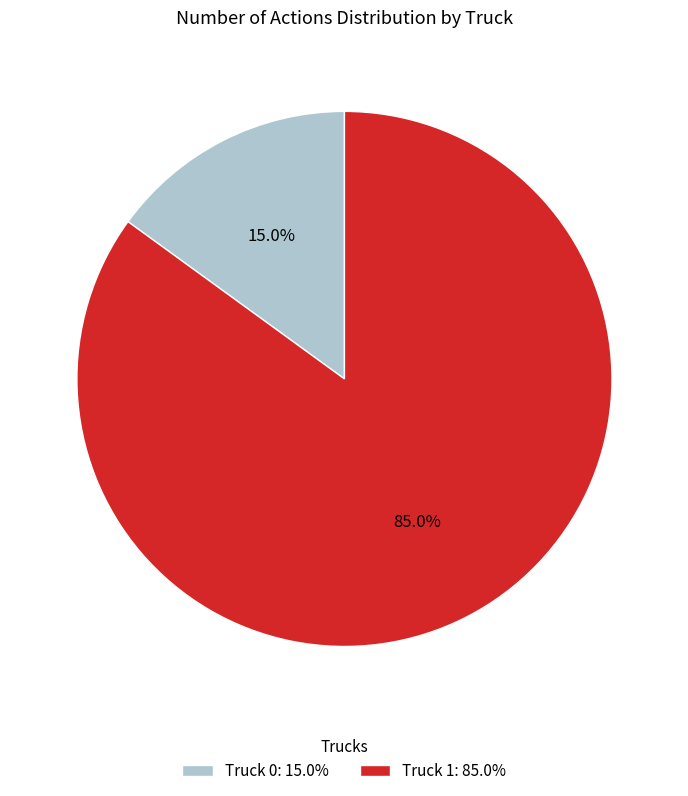

What is the majority slice?

Truck 1